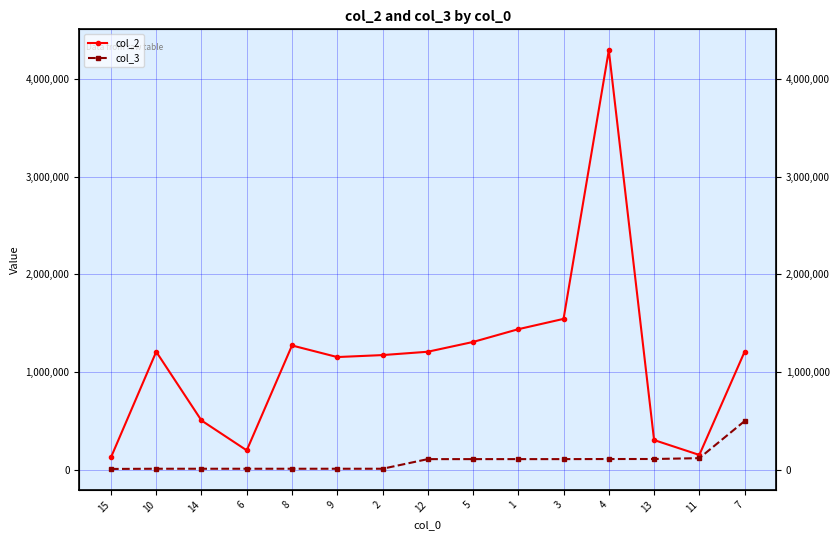

The col_3 series shows 12016 at 6. True or false?

True